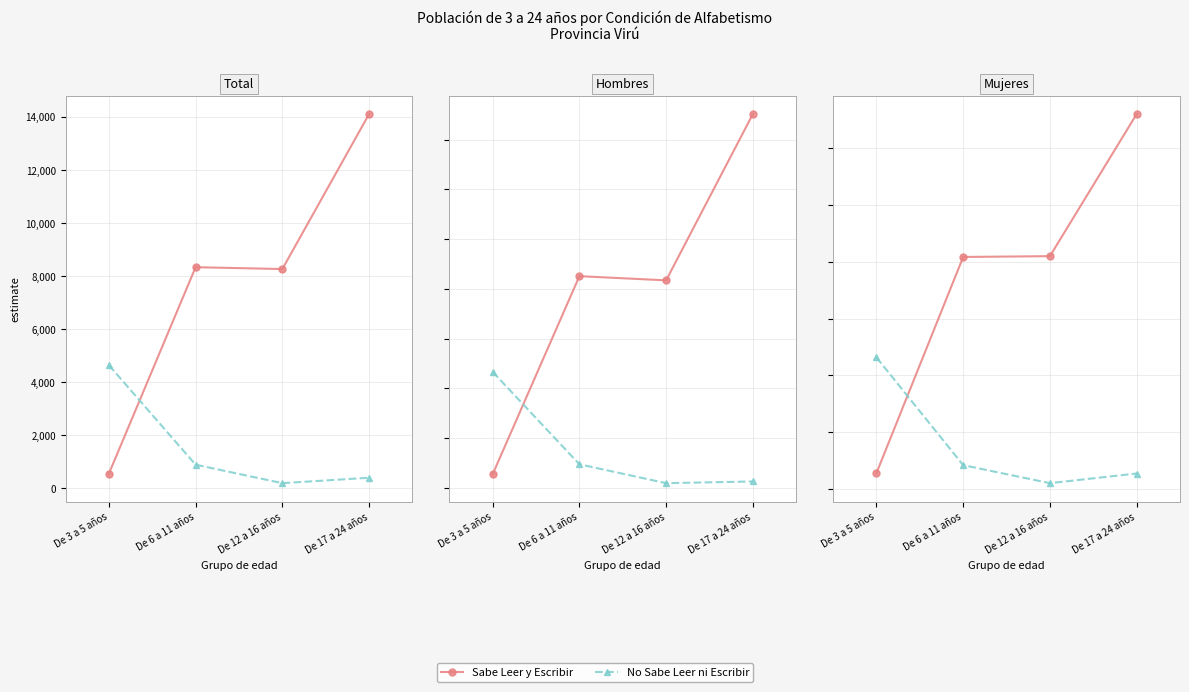

Rank the series by their average value, from highest to lowest.

Sabe Leer y Escribir, No Sabe Leer ni Escribir